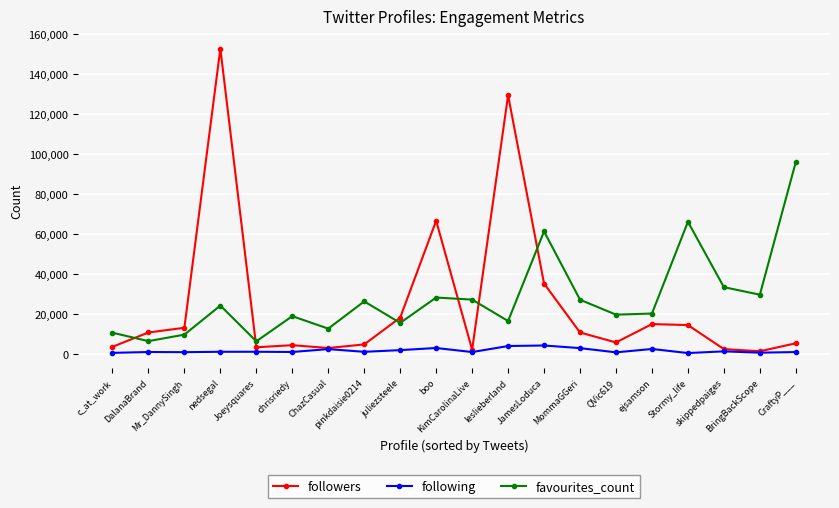

Rank the series at DalanaBrand from lowest to highest value.

following, favourites_count, followers